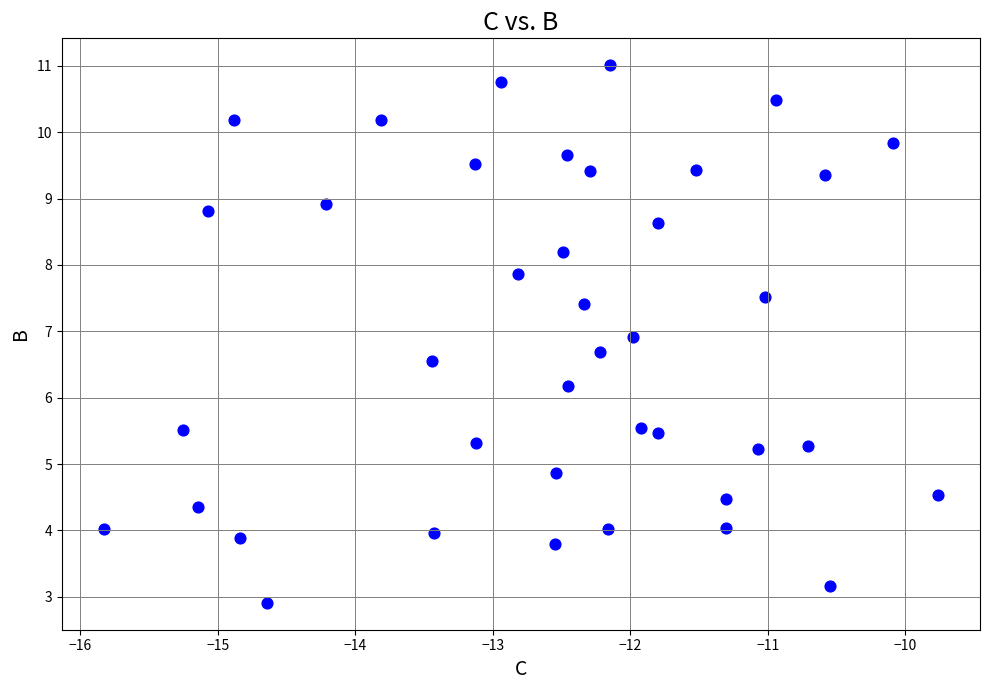

What Y value in the scatter plot is closest to 6?

6.2